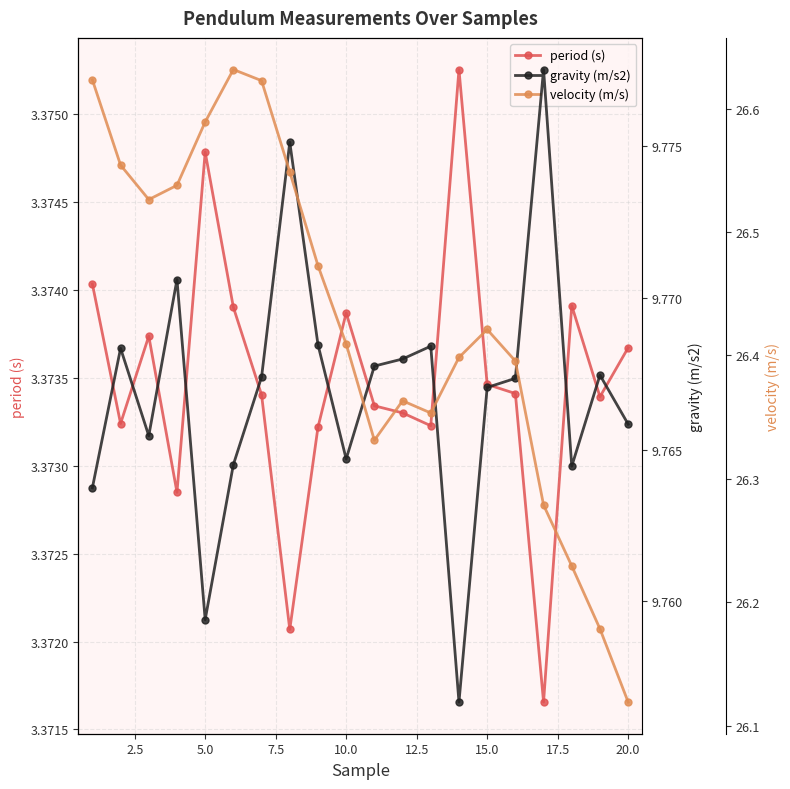

True or false: velocity (m/s) and gravity (m/s2) intersect in this chart.

False